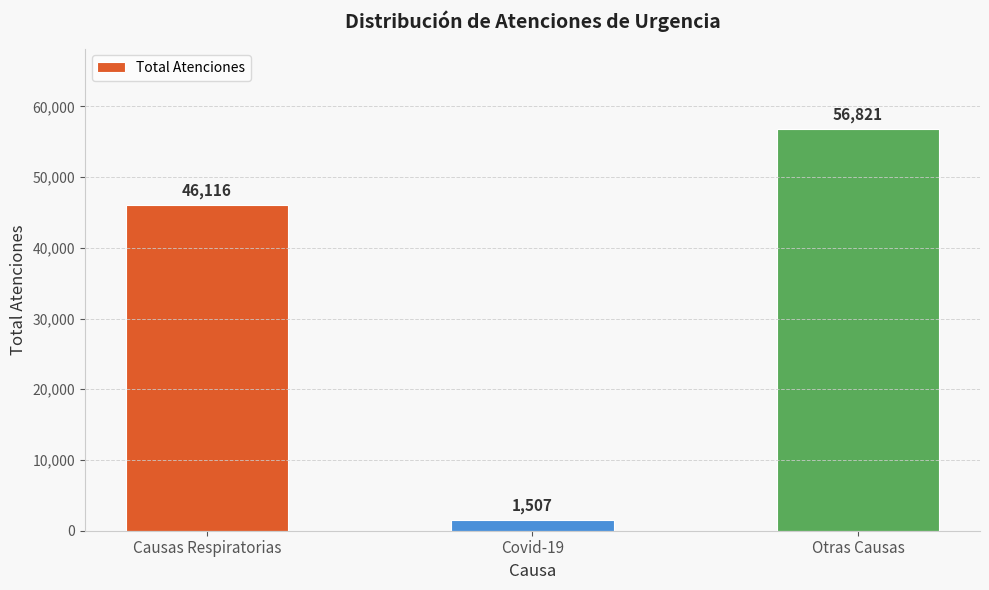

What is the label of the 2nd bar from the left?

Covid-19